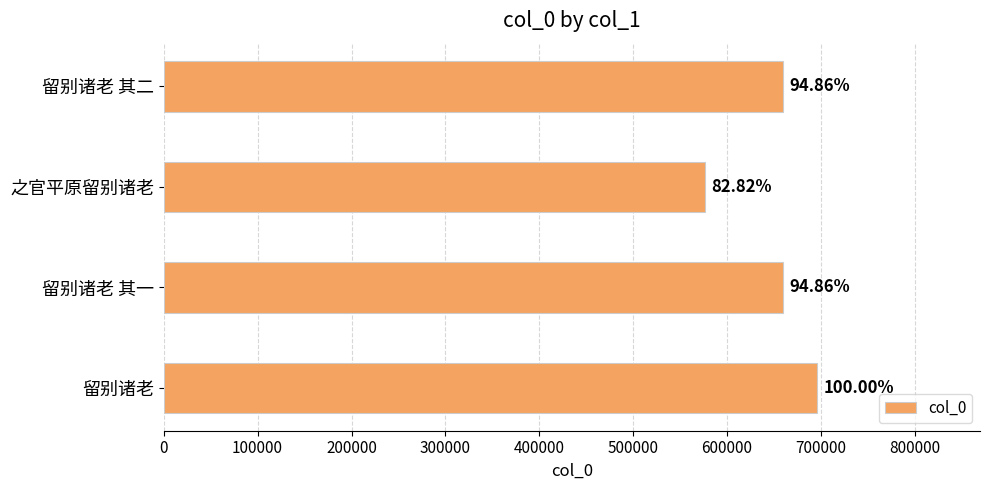

Does the chart contain any negative values?

No